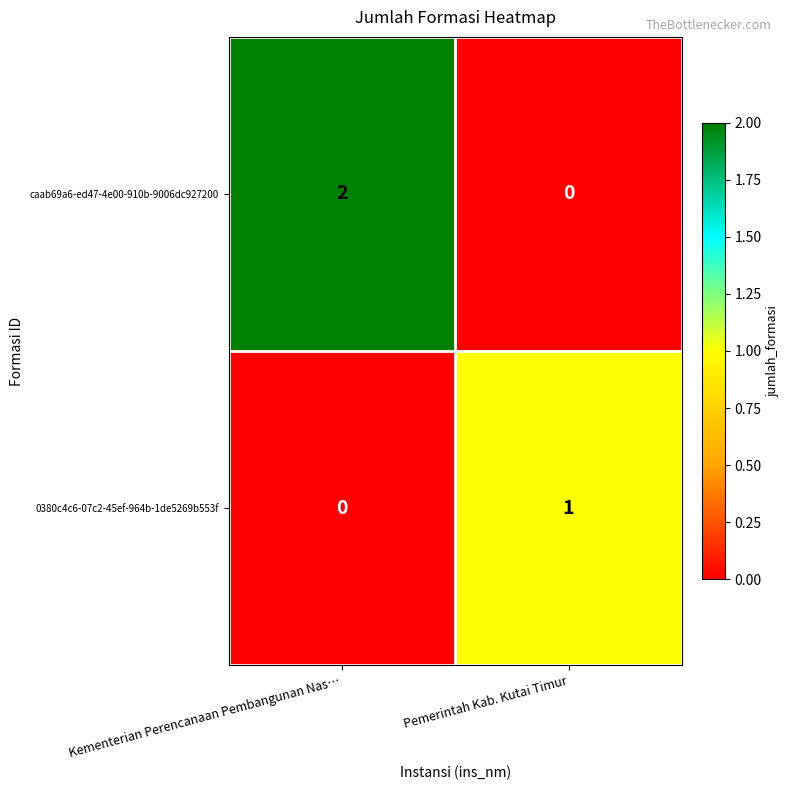

Which label corresponds to the largest value in the chart?

Kementerian Perencanaan Pembangunan Nas…